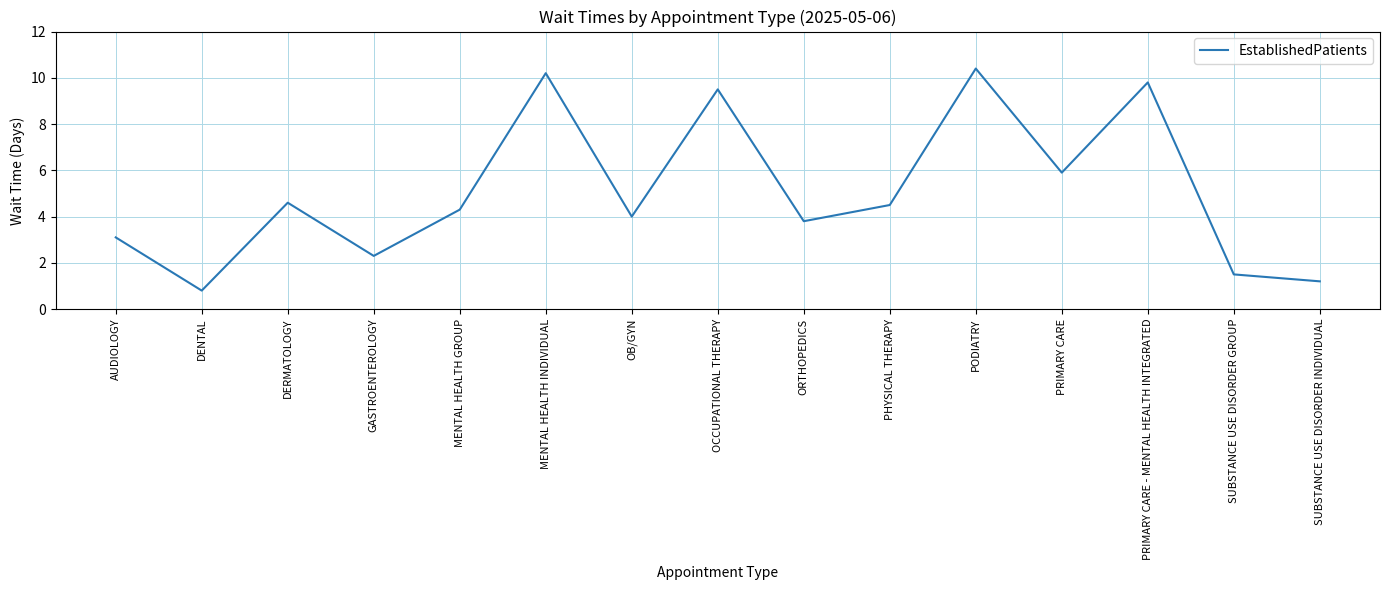

Which has a higher value, OB/GYN or GASTROENTEROLOGY?

OB/GYN